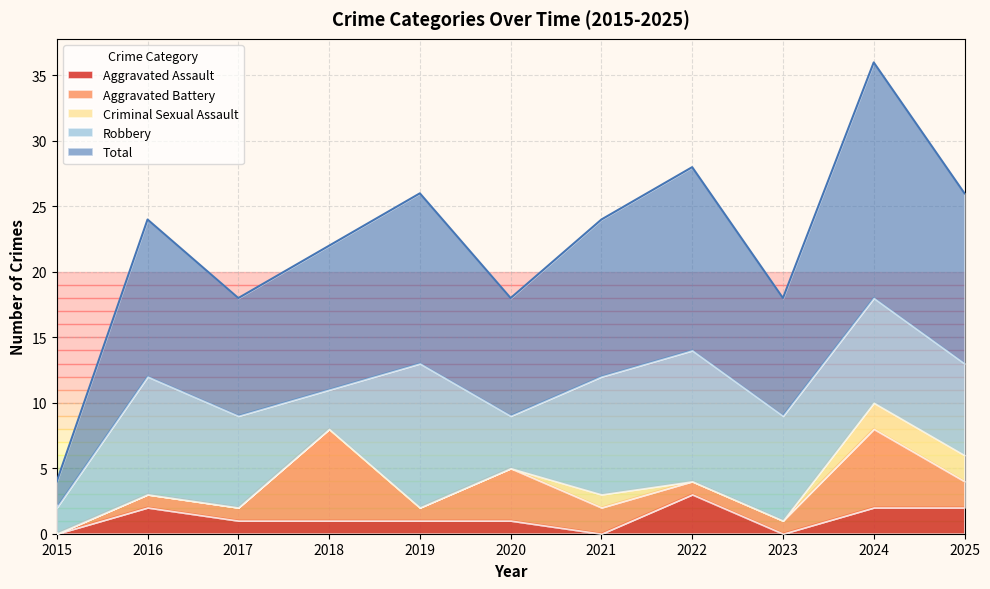

True or false: Aggravated Battery has a value of 1 at 2022.

True